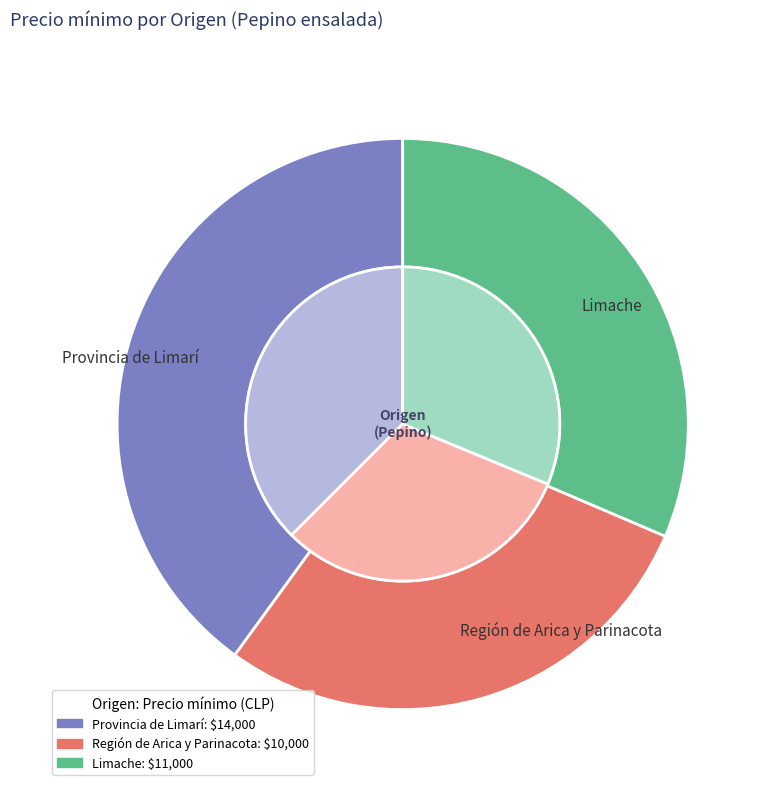

Which slice is the smallest?

Región de Arica y Parinacota